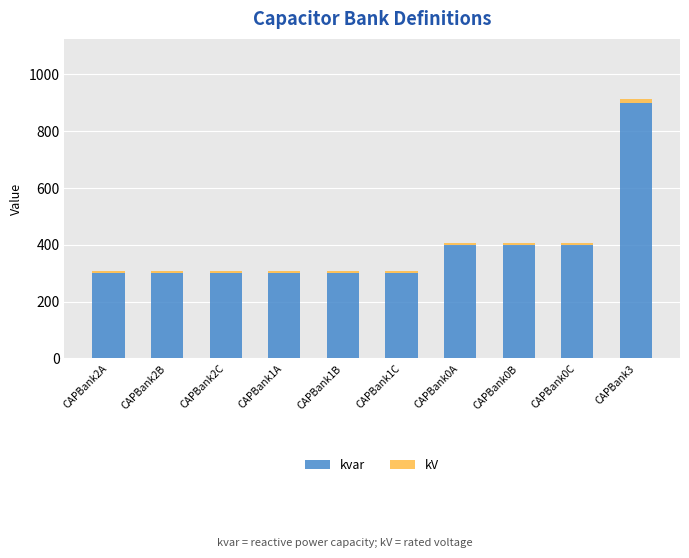

The kvar series shows 400.0 at CAPBank0B. True or false?

True